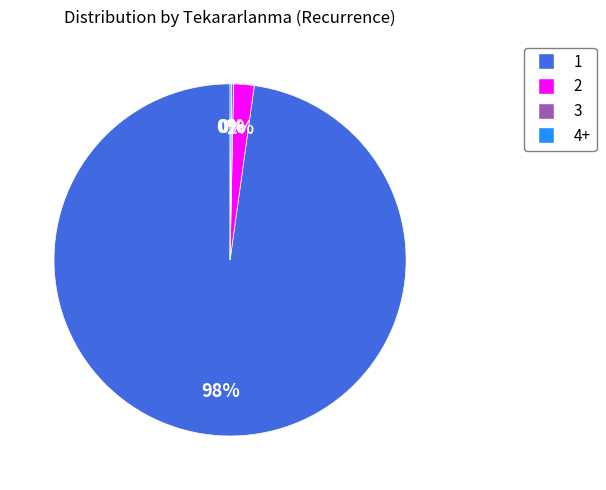

To the nearest percent, what is the average slice percentage?

25%